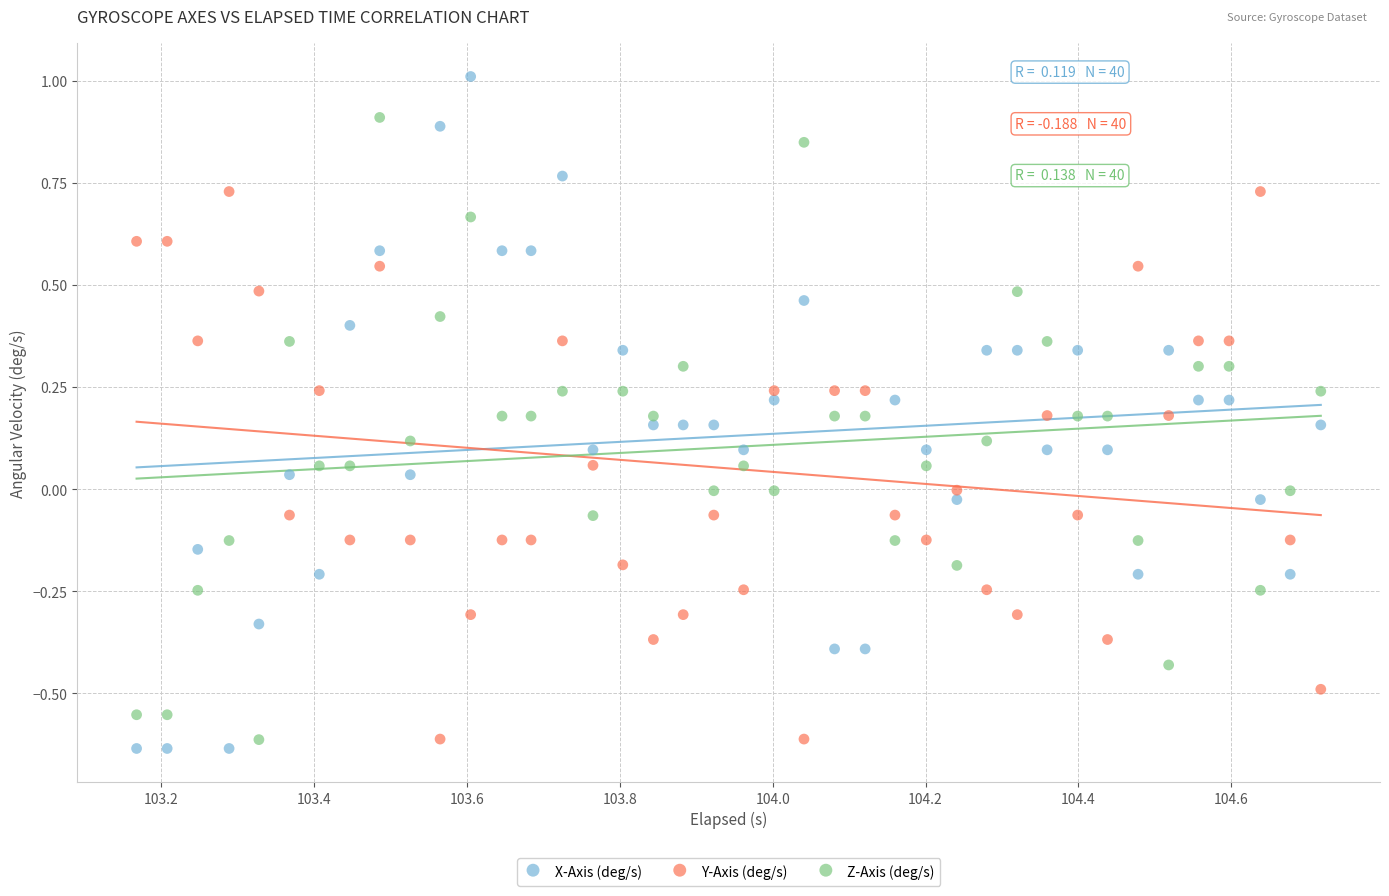

Which series contains the highest Y value?

X-Axis (deg/s)